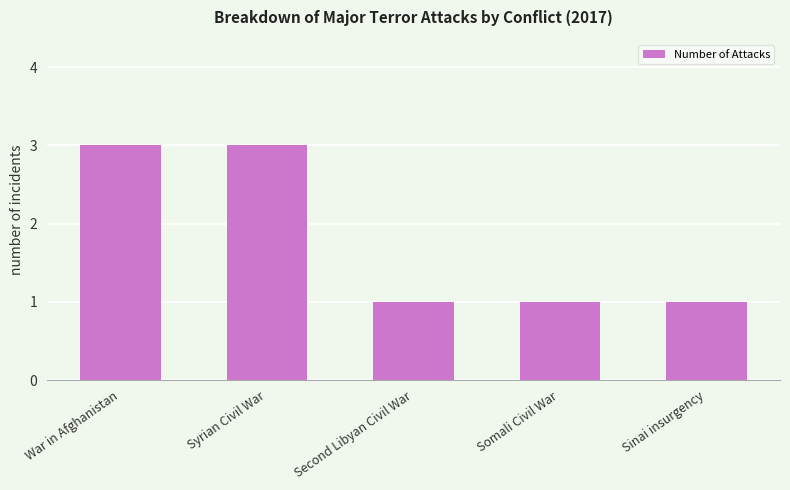

True or false: the data shows 0 at Second Libyan Civil War.

False